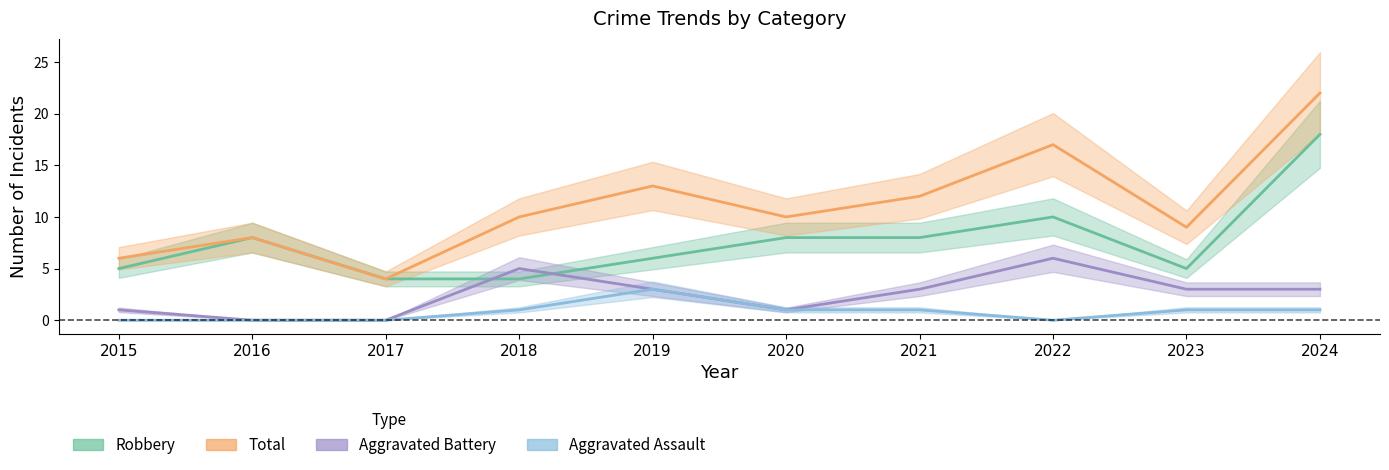

True or false: Aggravated Assault and Robbery cross at least once.

False